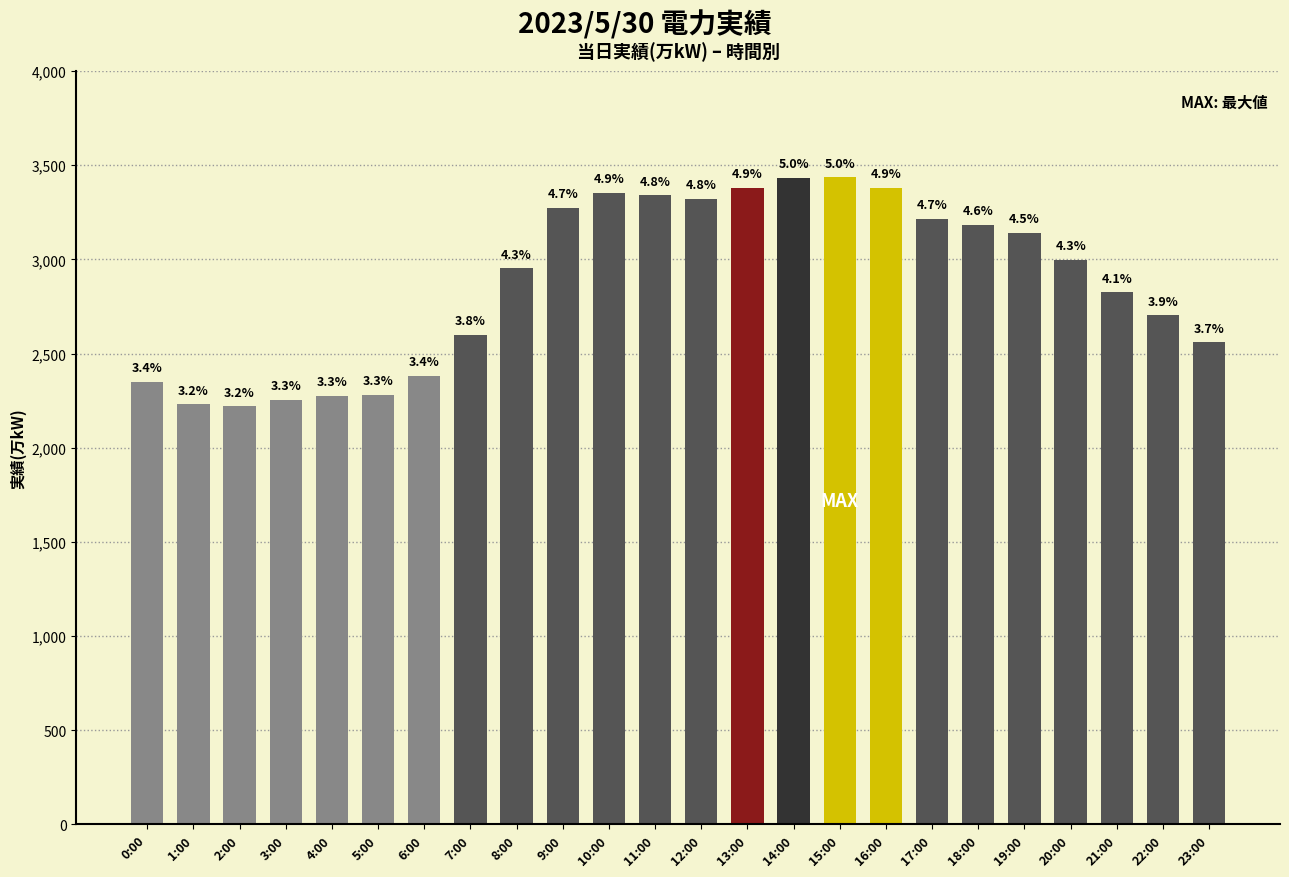

What is the label of the 5th bar from the left?

4:00